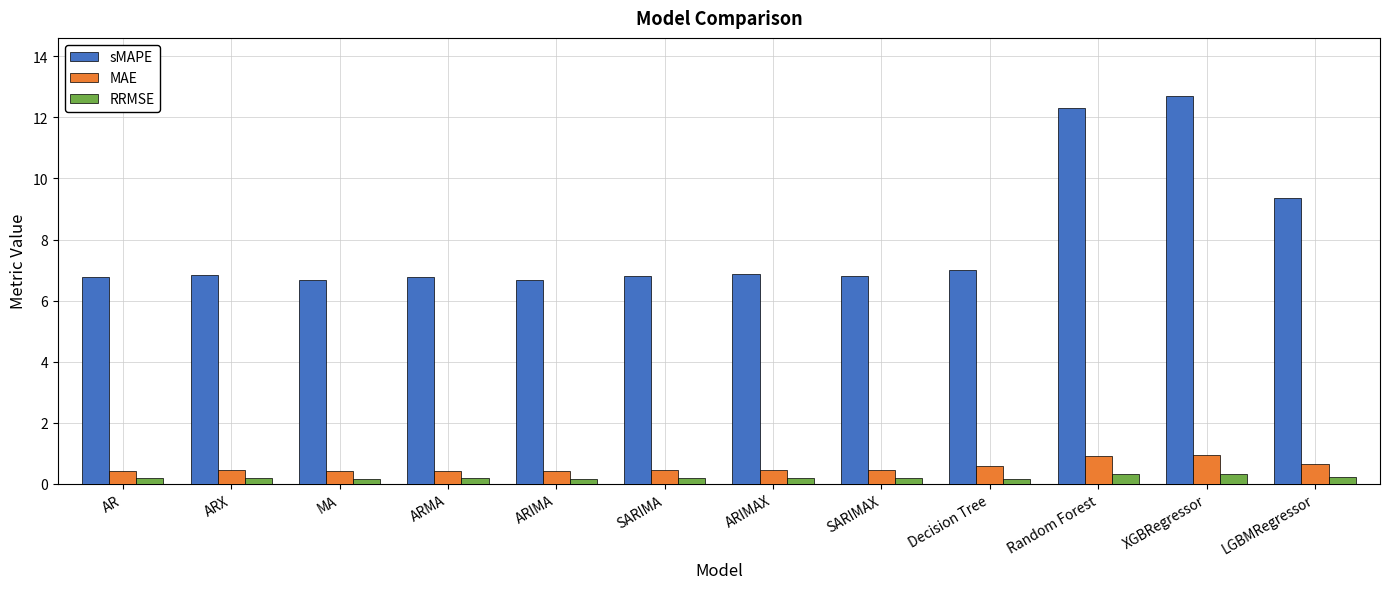

What is the highest value of the RRMSE series?

0.3